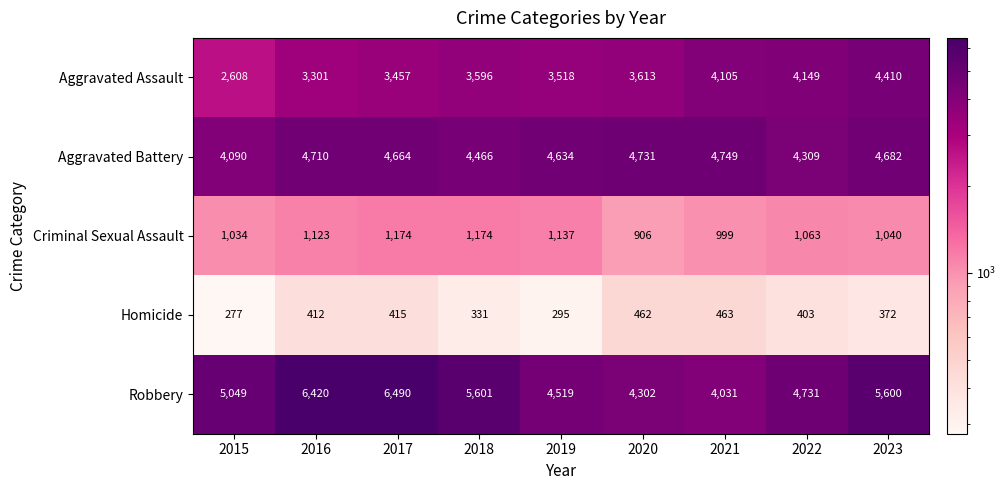

The value of Aggravated Assault at 2020 is 1175. True or false?

False